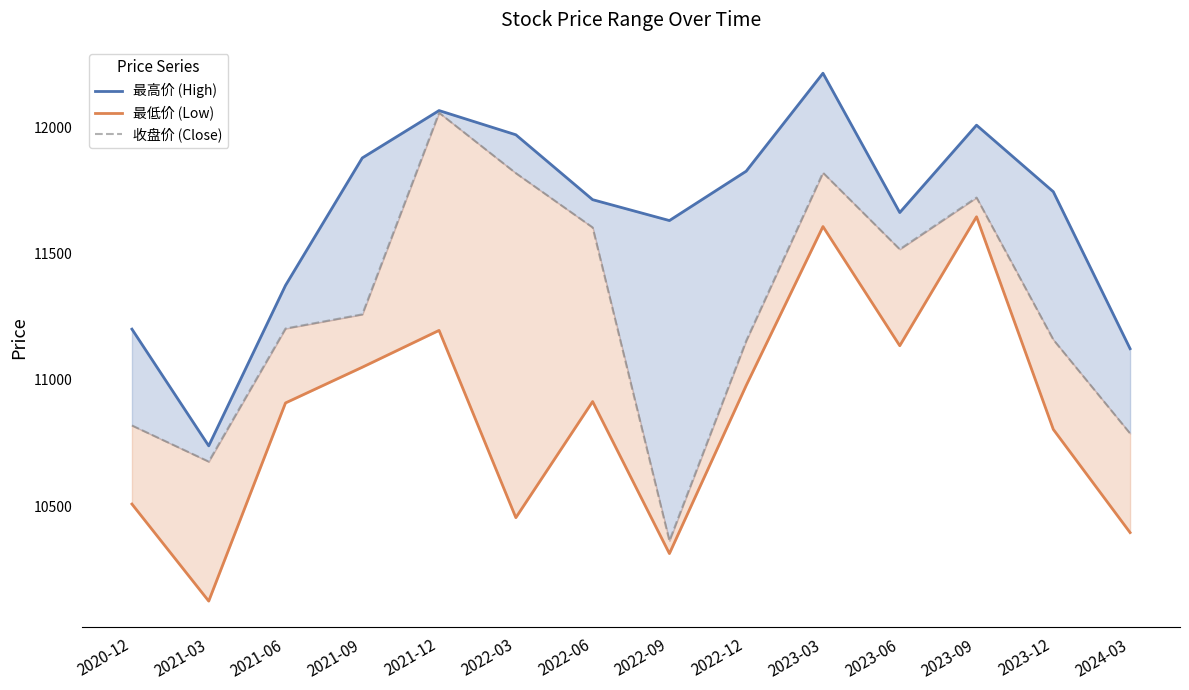

Which category has the lowest value across all series?

2021-03